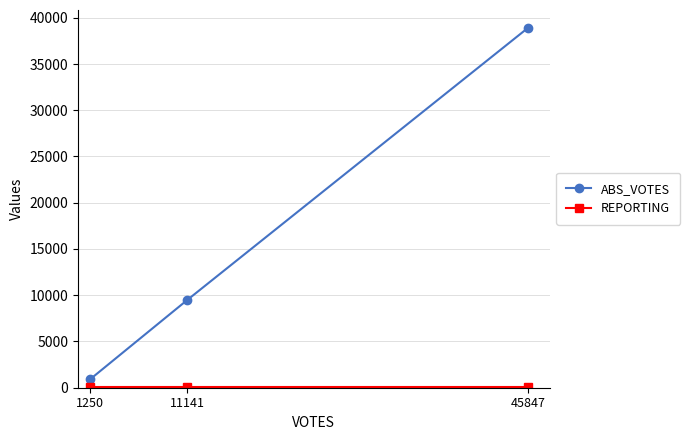

The ABS_VOTES series shows 5799 at 11141. True or false?

False